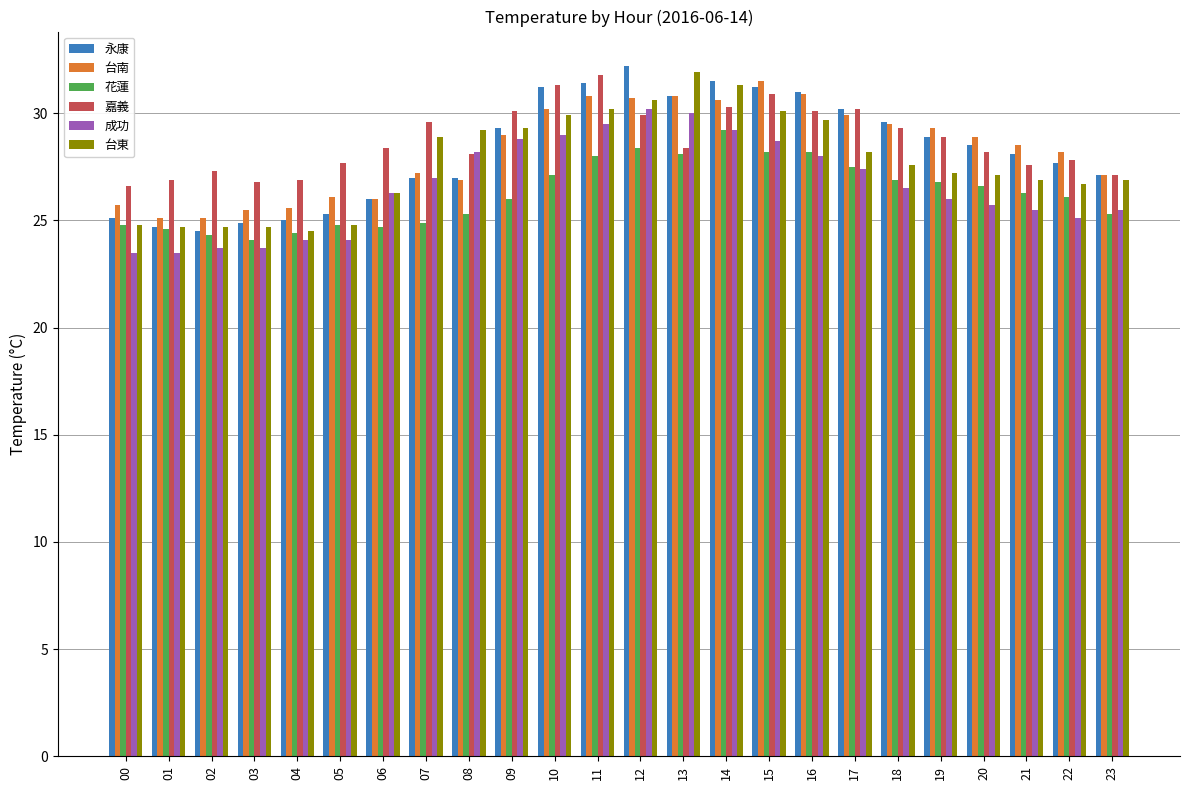

Is it true that 永康 equals 44.6 at 20?

False